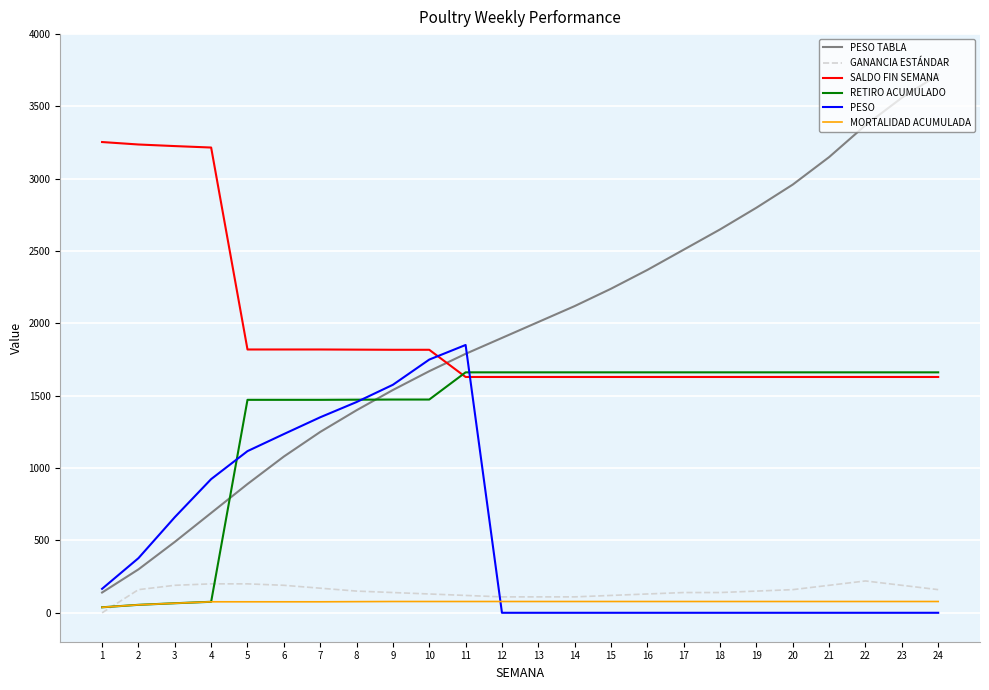

Is the value of MORTALIDAD ACUMULADA at 12 greater than the value of PESO TABLA at 18?

No